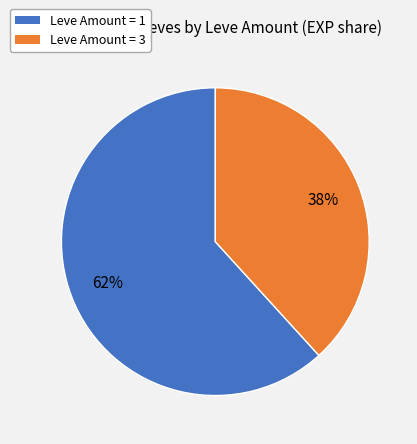

Is the sum of Leve Amount = 3 and Leve Amount = 1 greater than half?

Yes